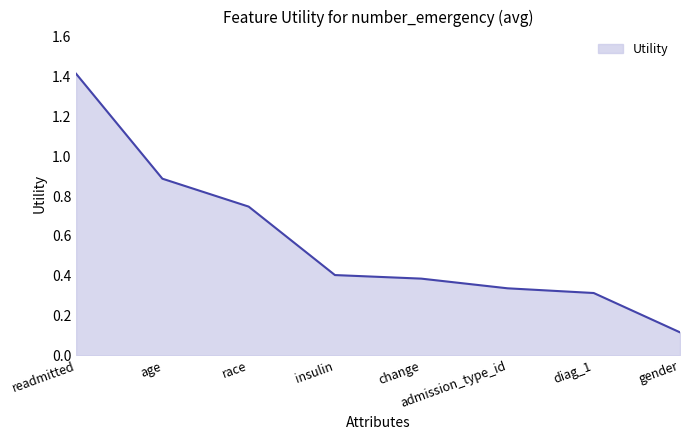

What is the difference between the values at admission_type_id and insulin?

0.1